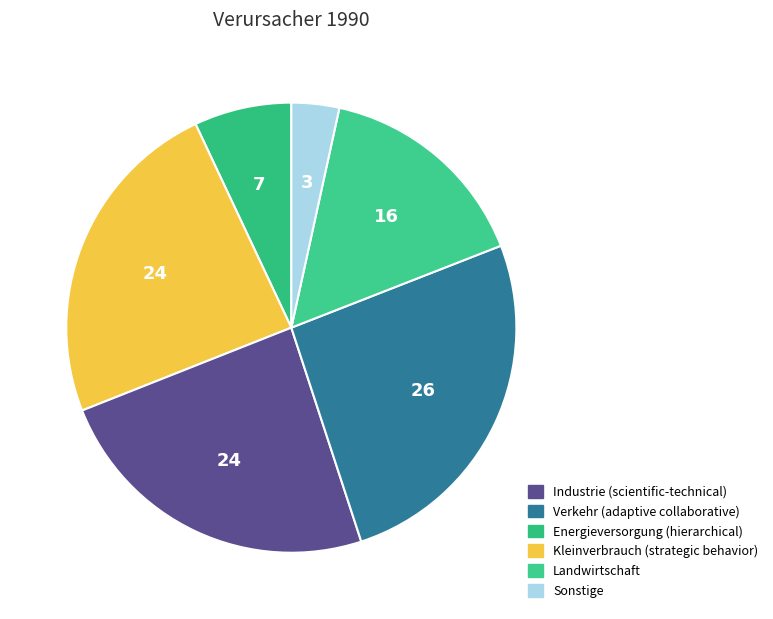

What is the largest slice in the pie chart?

Verkehr